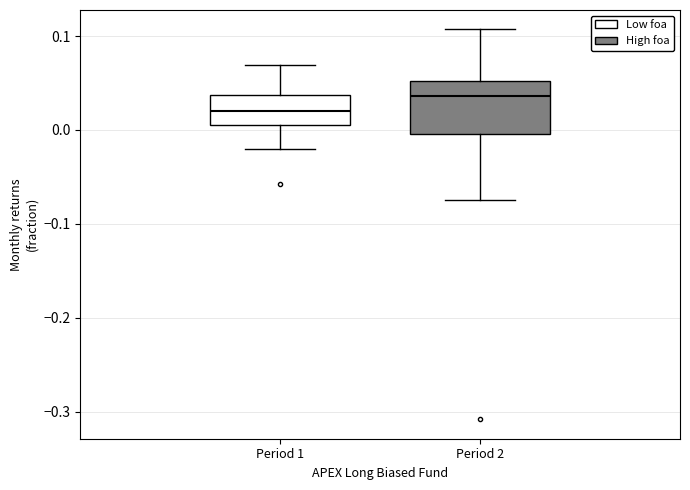

Reading left to right, read every box against the y-axis: the position of its median line, the range the box covers, and the ends of its whiskers. The values are not printed on the chart, so give them approximately, as read against the axis.

Period 1: median 0.02, box 0.01 to 0.04, whiskers -0.02 to 0.07
Period 2: median 0.04, box 0.00 to 0.05, whiskers -0.07 to 0.11